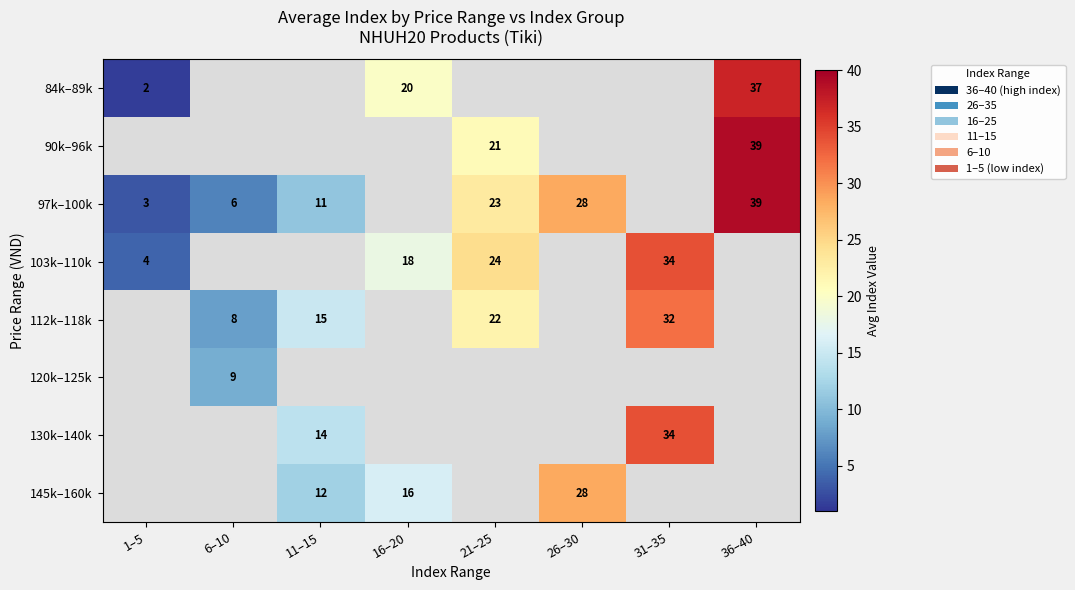

The 103k–110k series shows 24.0 at 21–25. True or false?

True